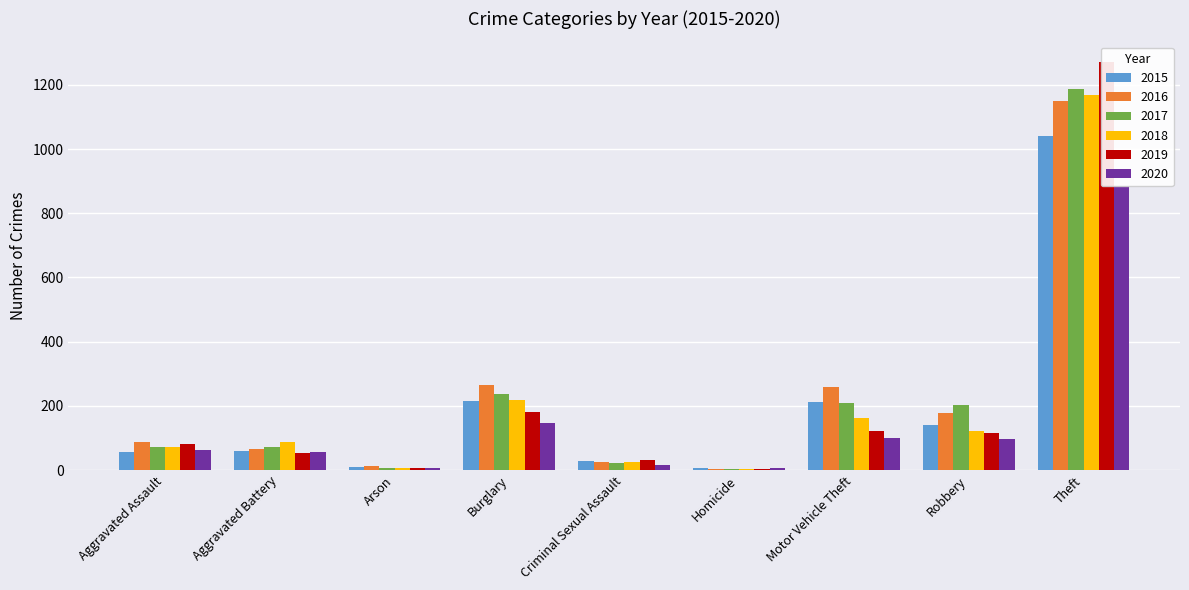

What is the value of the 2016 bar at the 2nd from the left?

66